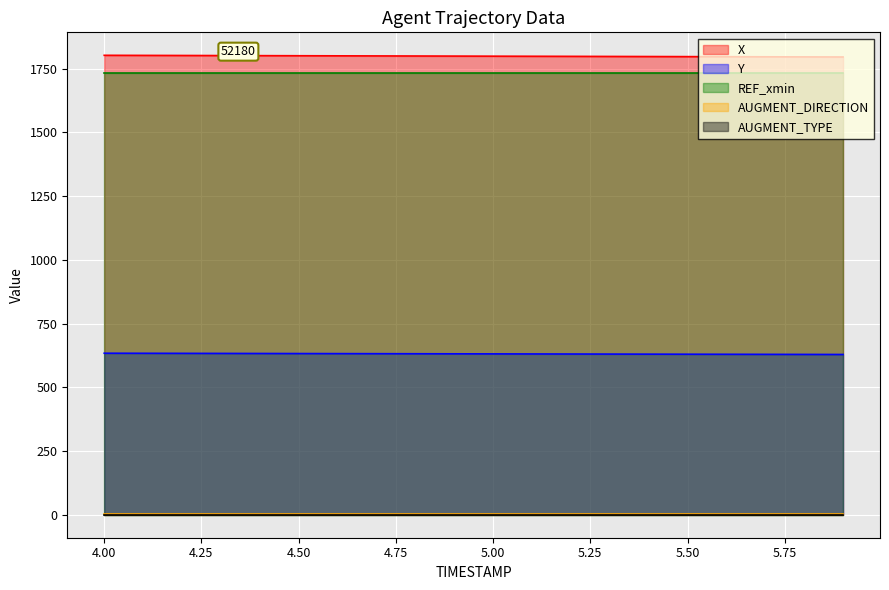

True or false: AUGMENT_DIRECTION and Y intersect in this chart.

False